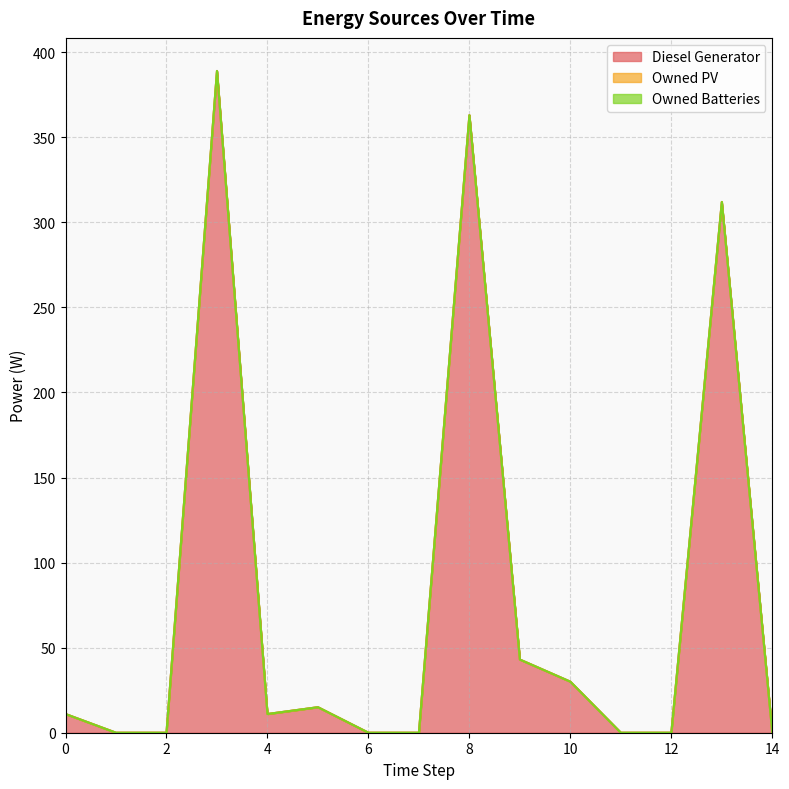

How many lines are shown in the chart?

3